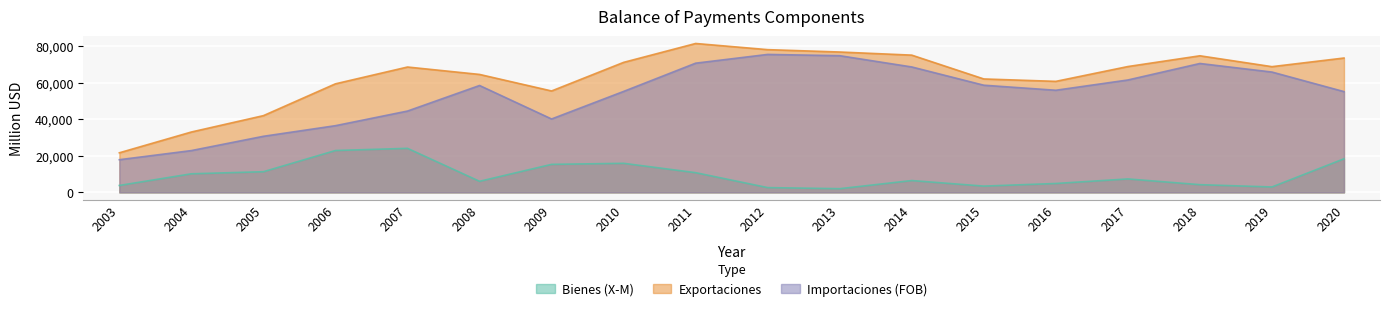

Does the chart display data point markers on the line(s)?

No